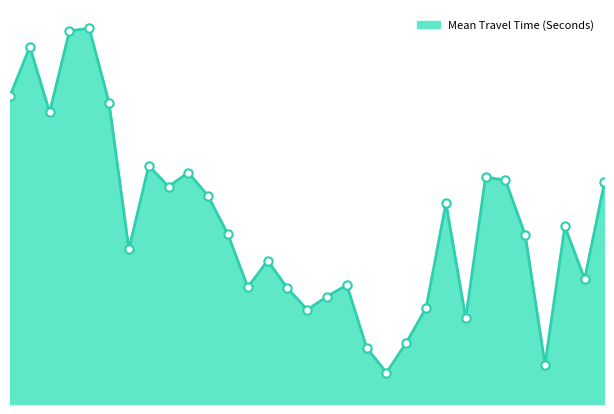

What is the greatest value displayed?

3890